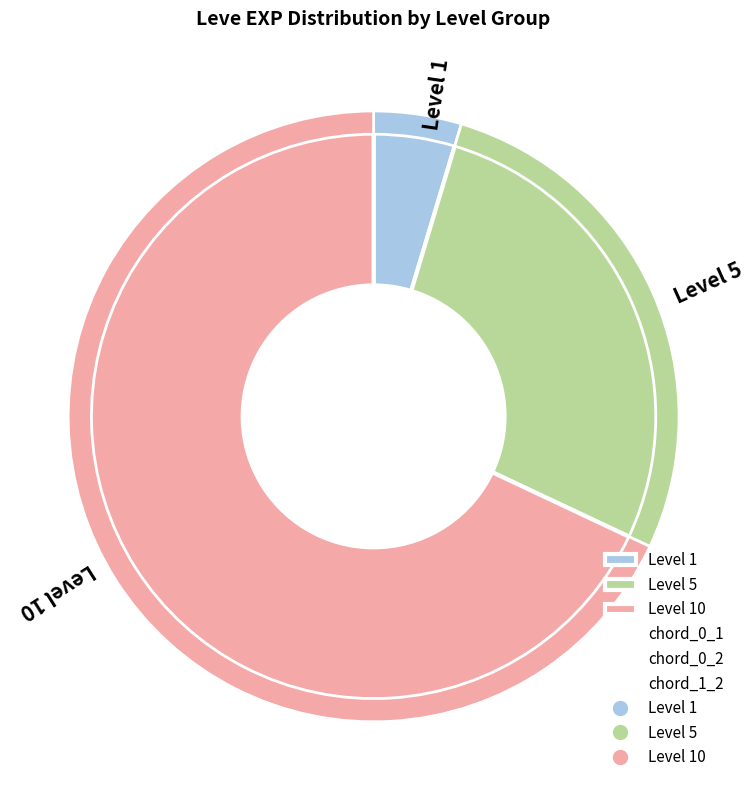

Rank the categories by chord_1_2 value from lowest to highest.

Level 5, Level 1